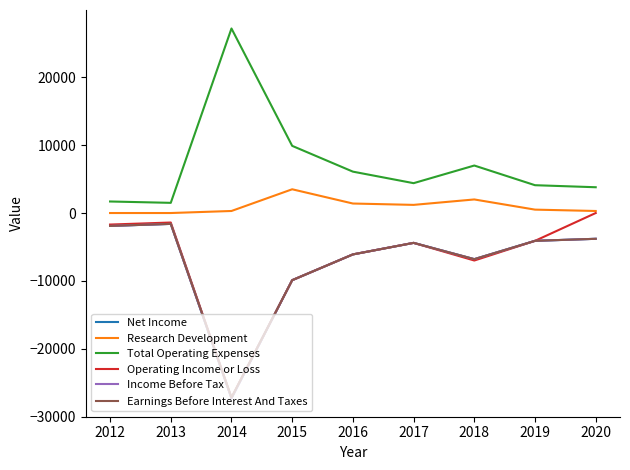

At which category does the chart reach its peak across all series?

2014